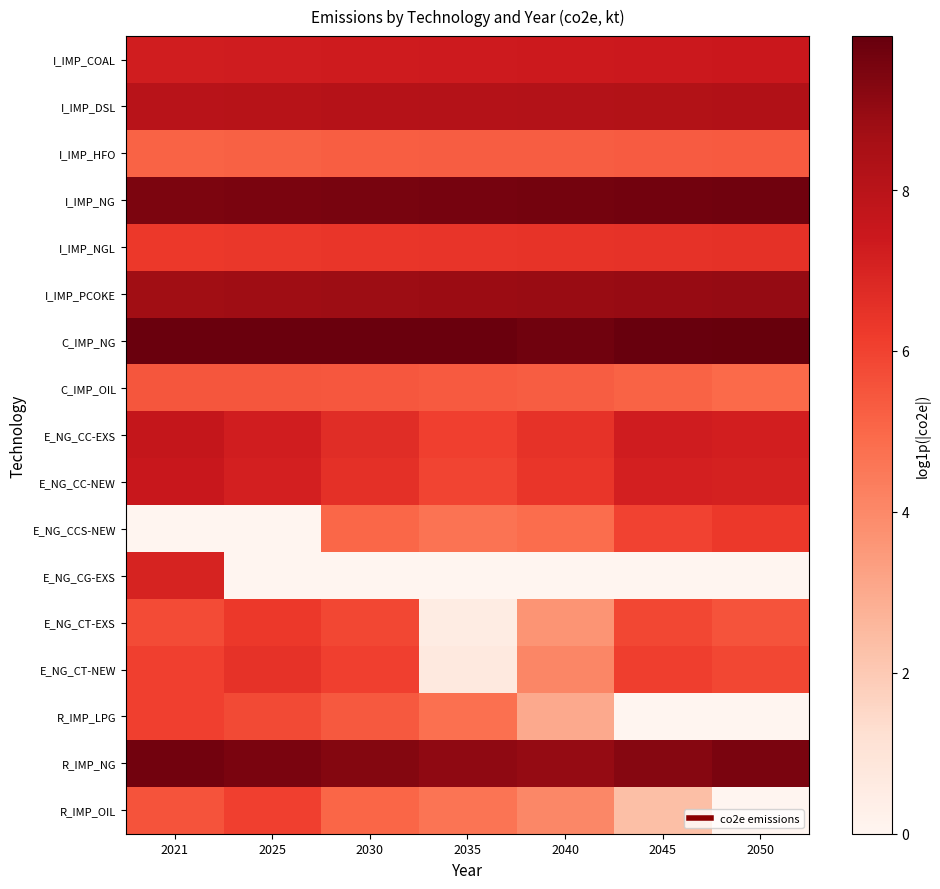

Which series has the largest range (max minus min)?

E_NG_CG-EXS